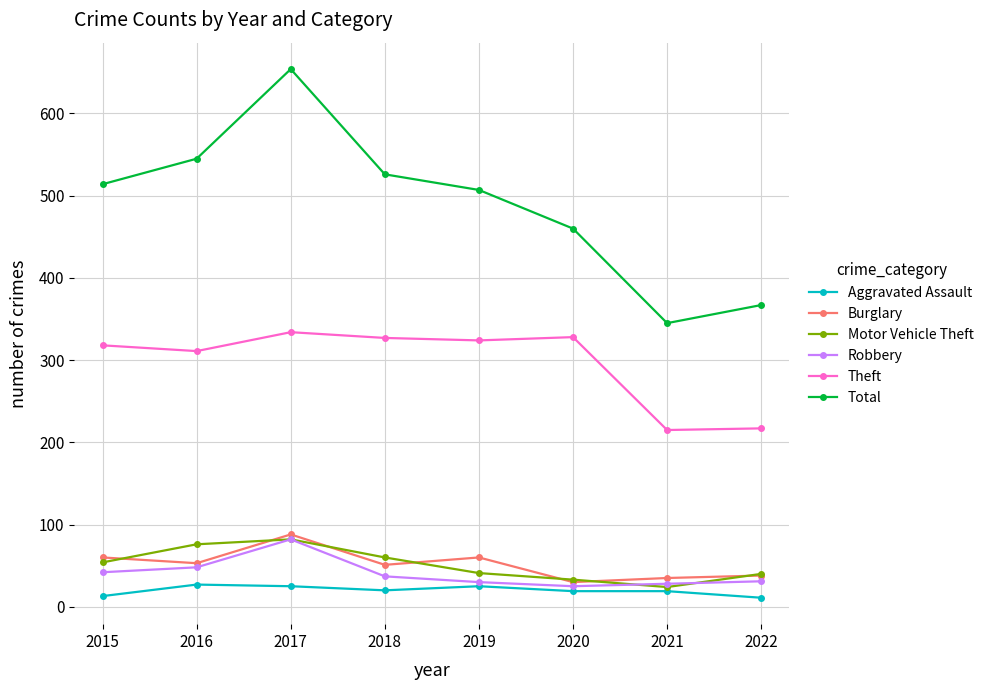

Which category has the highest value across all series?

2017